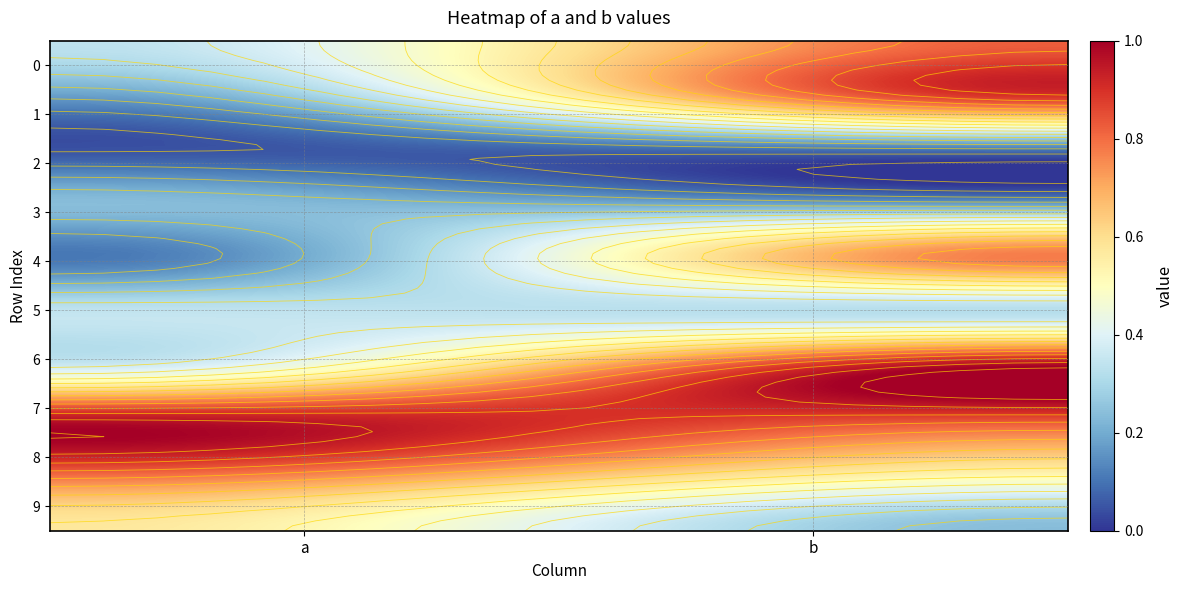

Reading left to right, what are all the values shown in this chart?

0: 0=0.3	1=0.8
1: 0=0.2	1=0.9
2: 0=0.0	1=0.1
3: 0=0.2	1=0.2
4: 0=0.1	1=0.8
5: 0=0.3	1=0.3
6: 0=0.4	1=1.0
7: 0=1.0	1=0.8
8: 0=0.8	1=0.5
9: 0=0.6	1=0.2